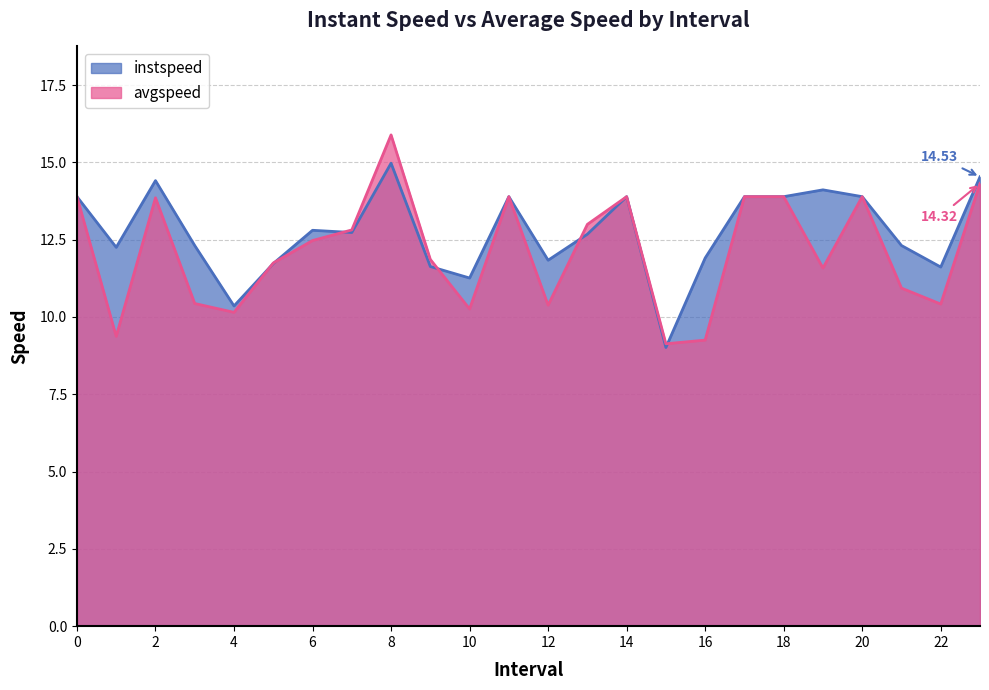

Which series ends up on top after the final intersection of instspeed and avgspeed?

instspeed